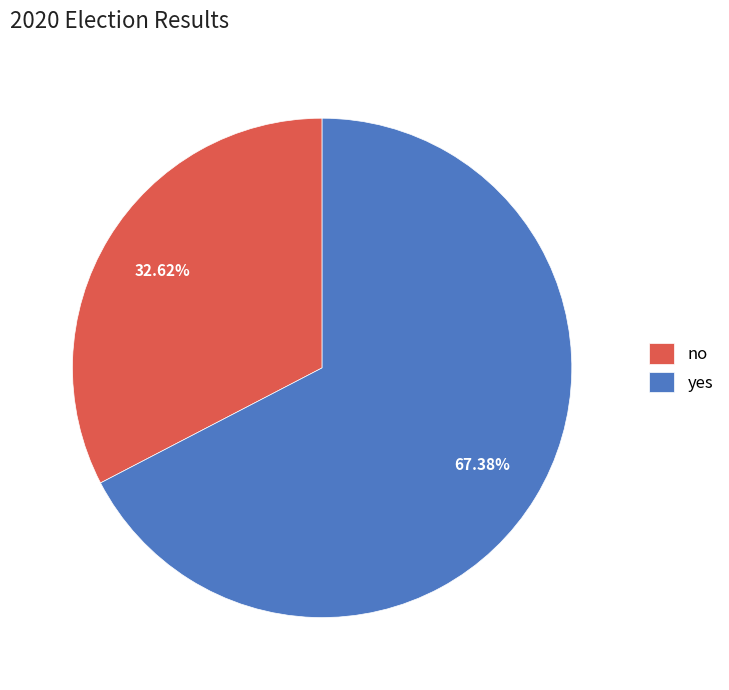

Rank the categories by value from lowest to highest.

no, yes